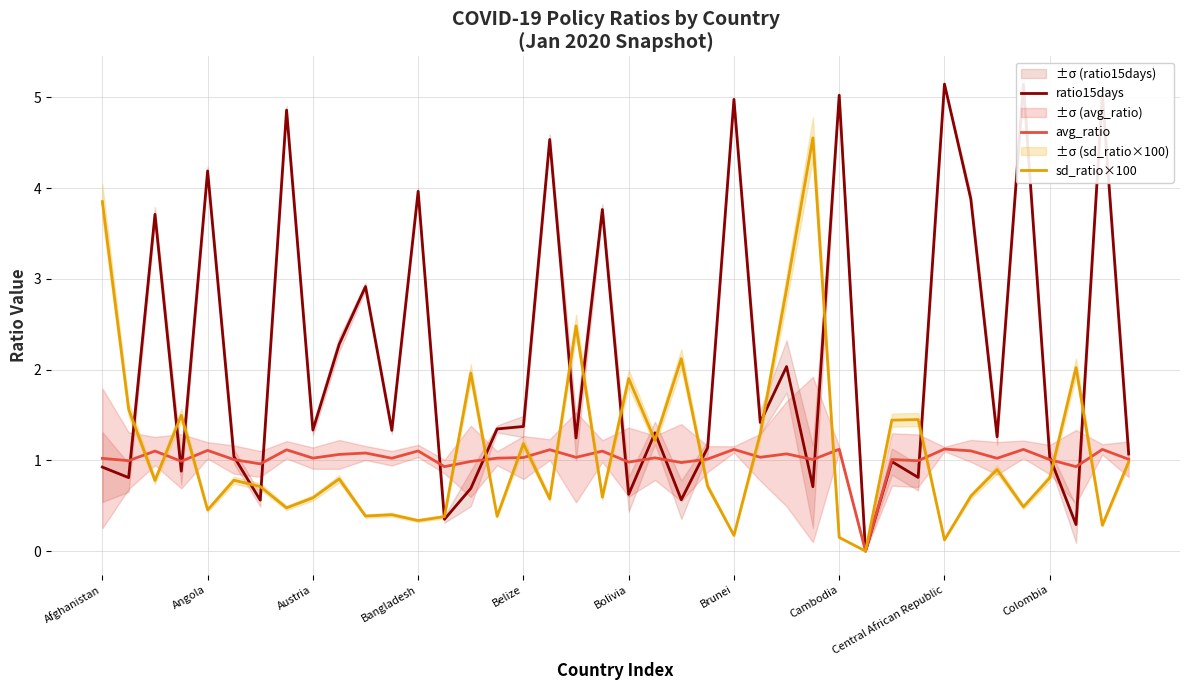

Which series has the largest range (max minus min)?

ratio15days